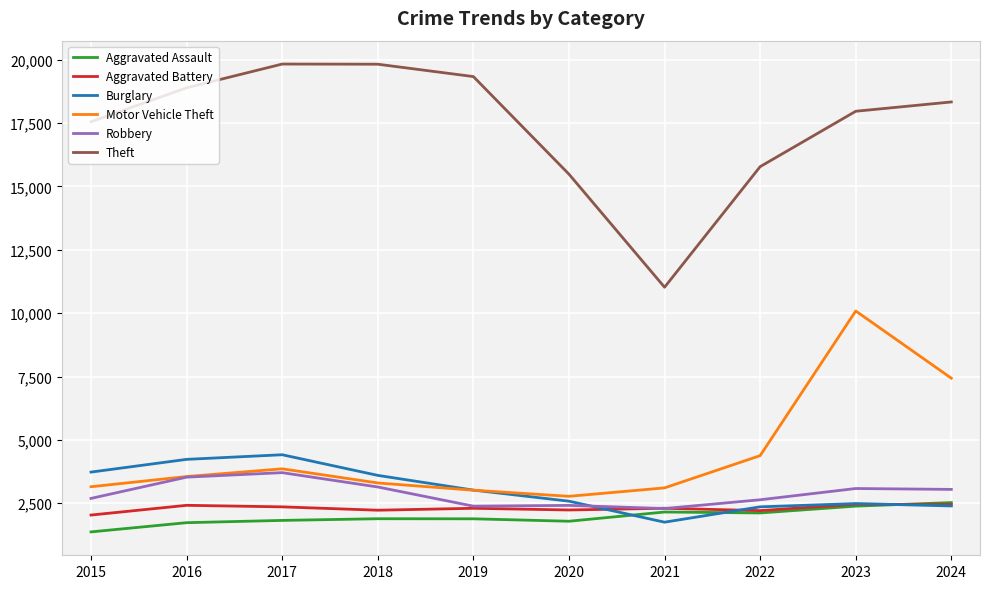

What is the difference between the maximum and minimum values in the Motor Vehicle Theft series?

7311